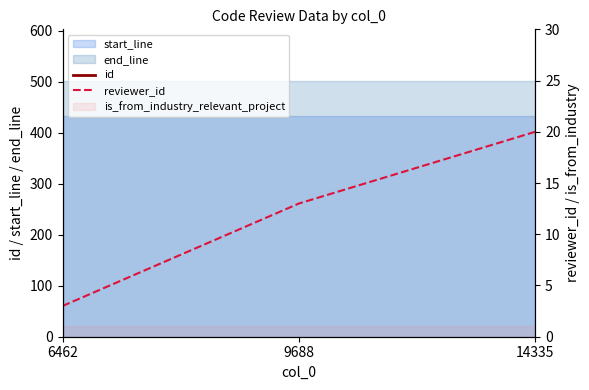

What is the difference between the id values at 6462 and 14335?

7910